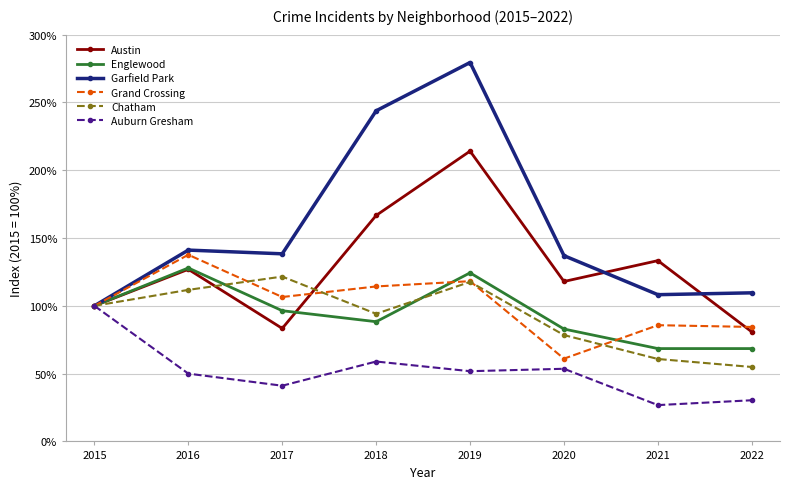

What is the value of the Englewood point at the 2nd from the left?

127.9